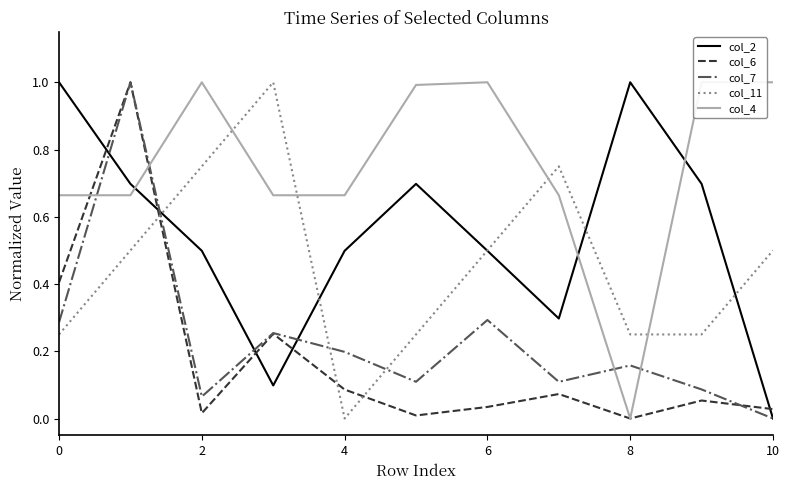

What is the maximum value for col_2?

1.0